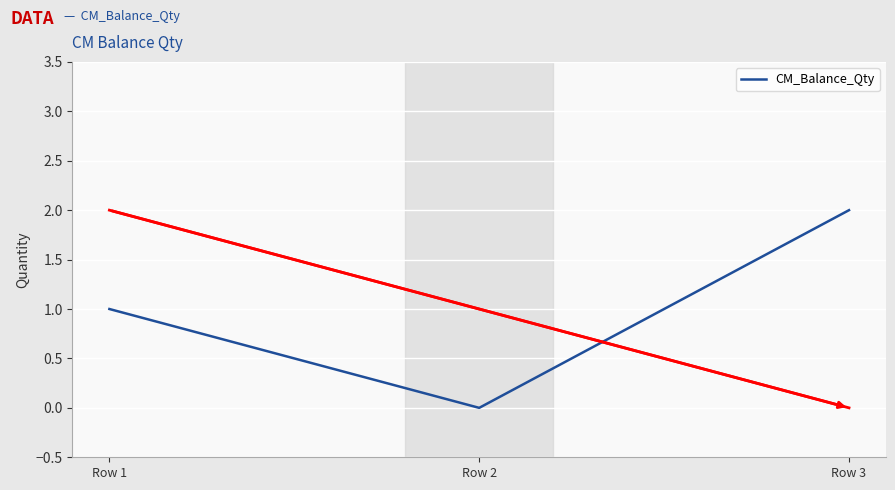

List the labels in order of value, smallest first.

Row 2, Row 1, Row 3